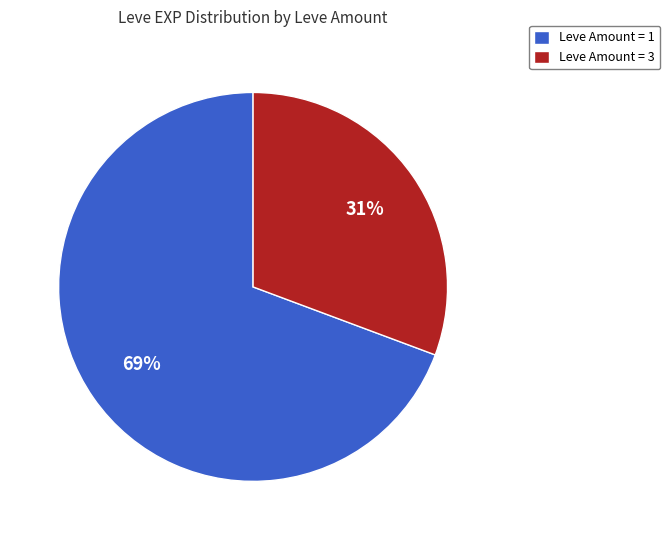

Rank the categories by value from lowest to highest.

Leve Amount = 3, Leve Amount = 1